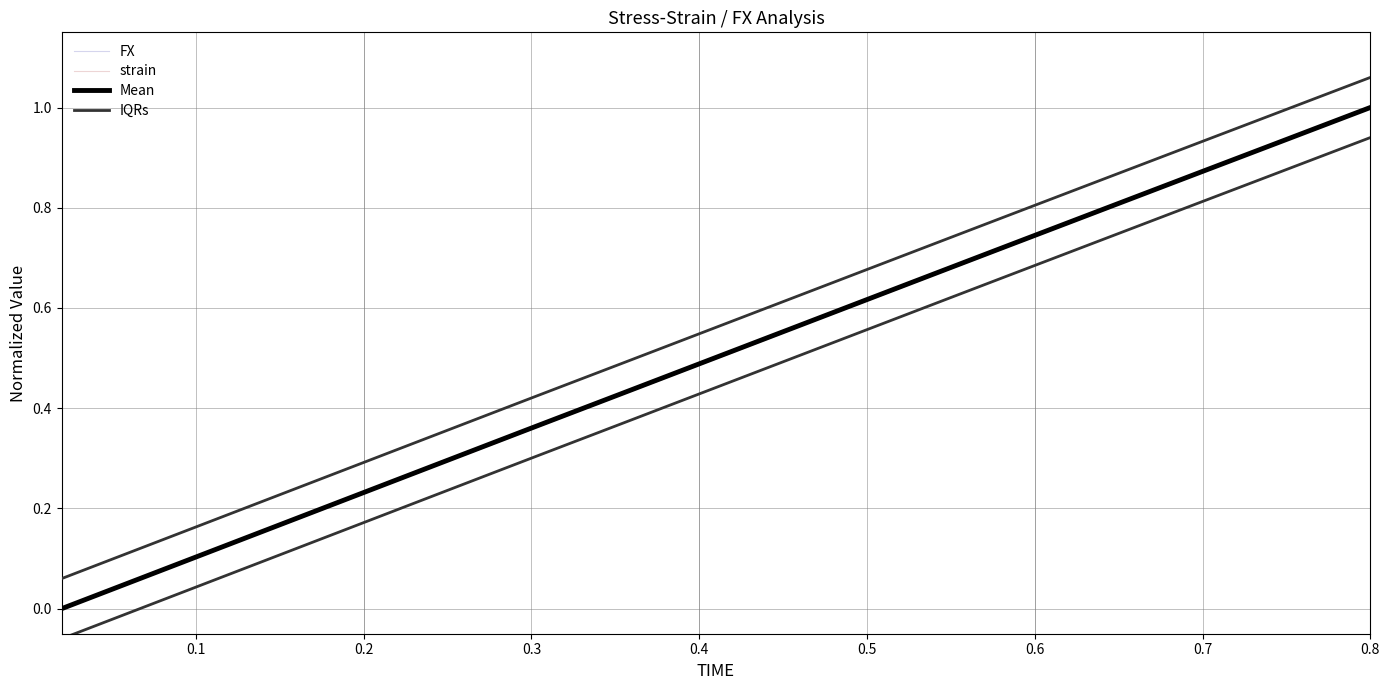

What is the sum of the FX values at 28 and 17?

1.2